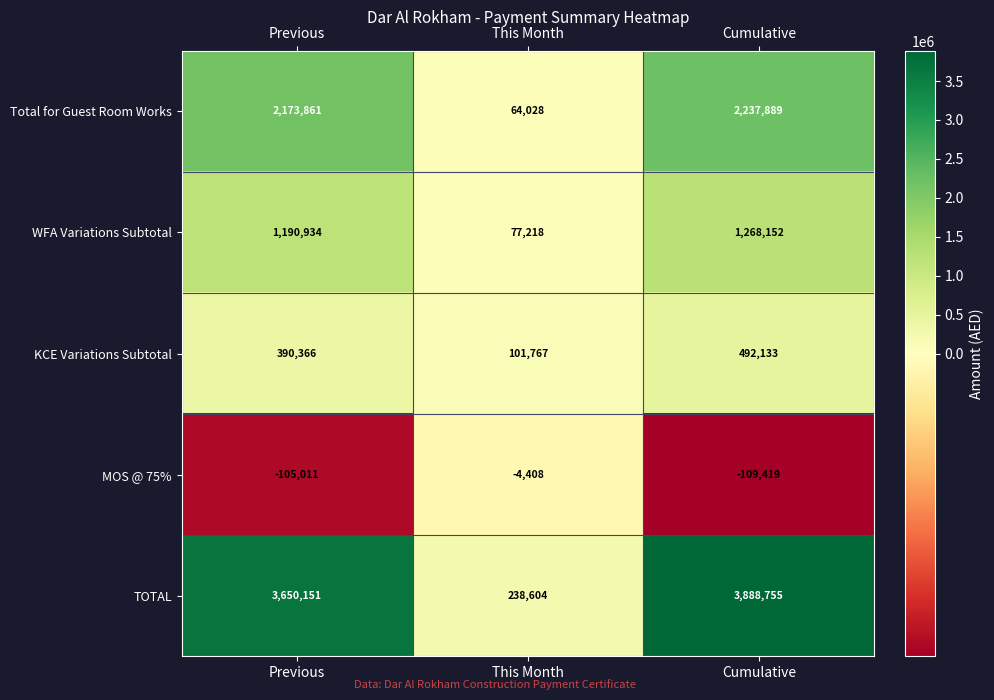

Which category has the lowest value across all series?

Cumulative